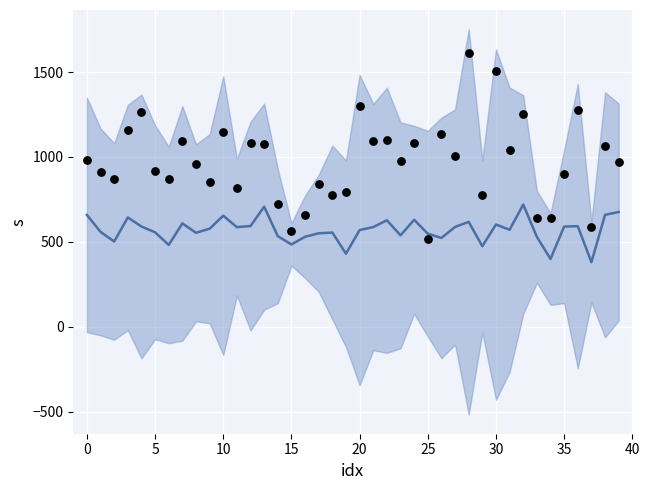

At which category is the sum across all series the highest?

28